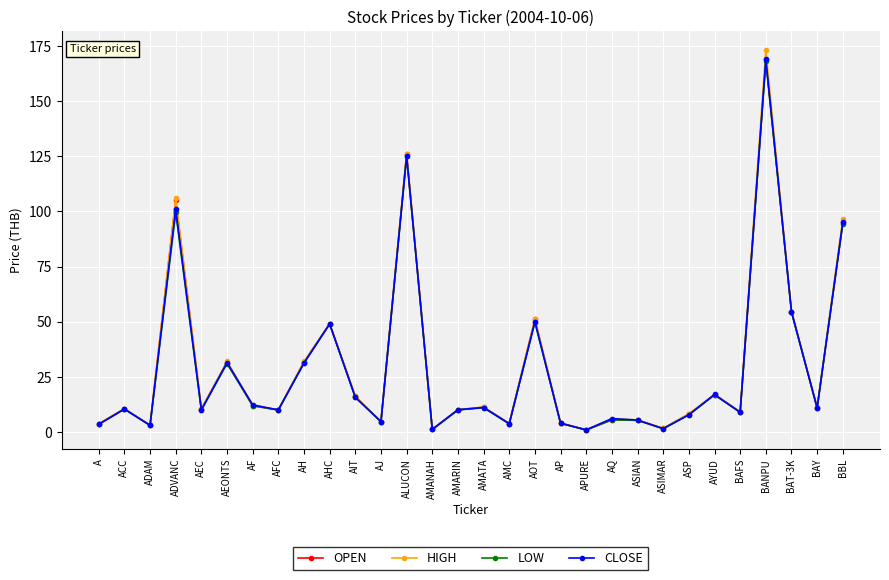

What is the approximate value of LOW at BBL?

94.5